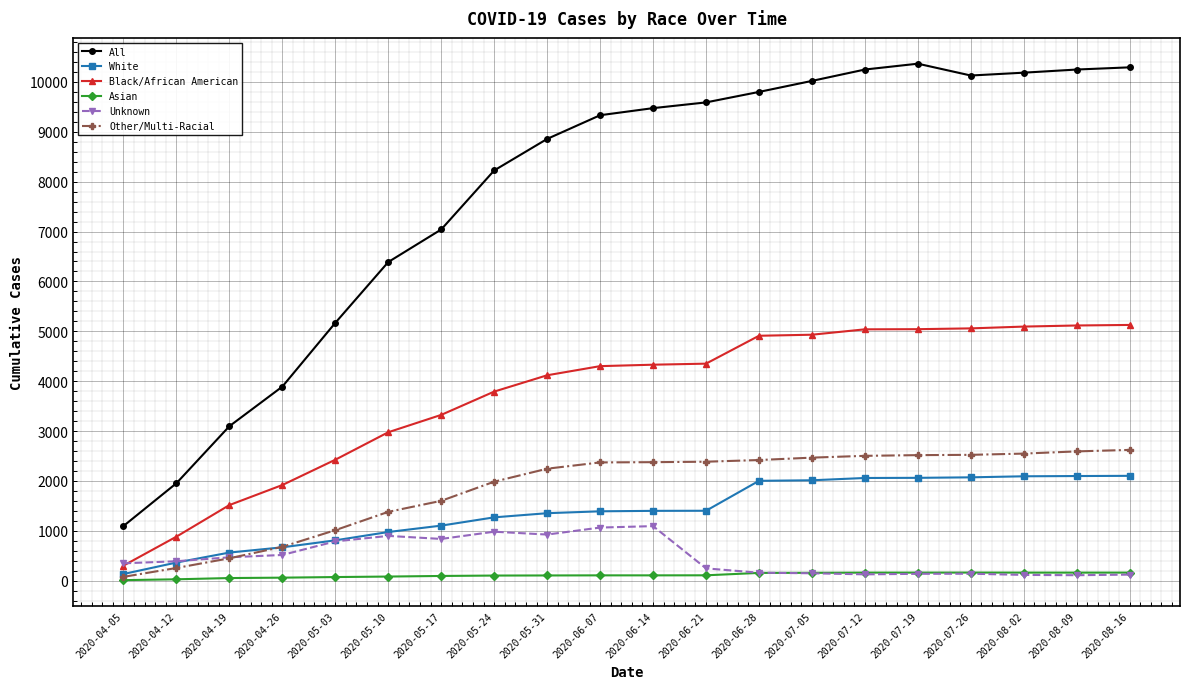

What is the lowest value of the Unknown series?

111